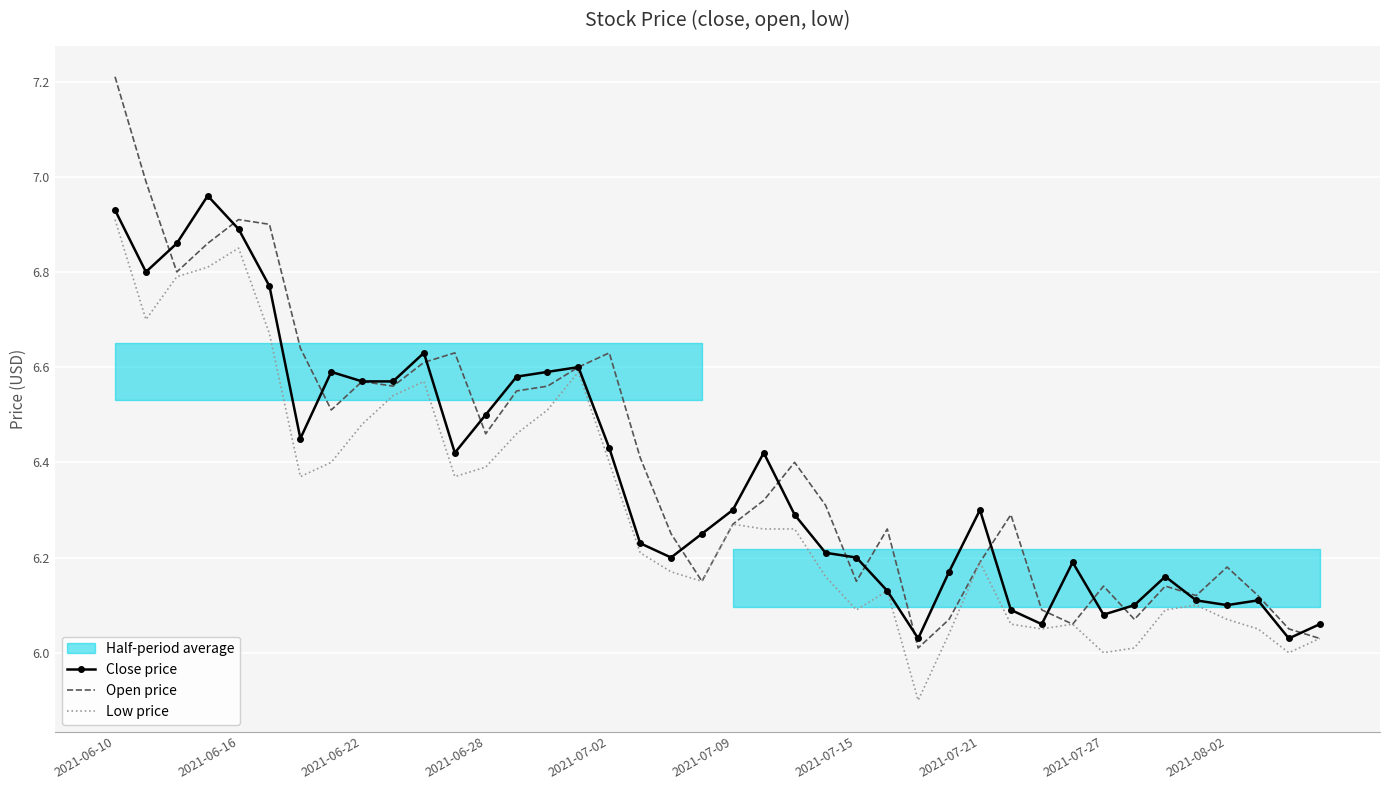

True or false: Close price and Low price intersect in this chart.

False